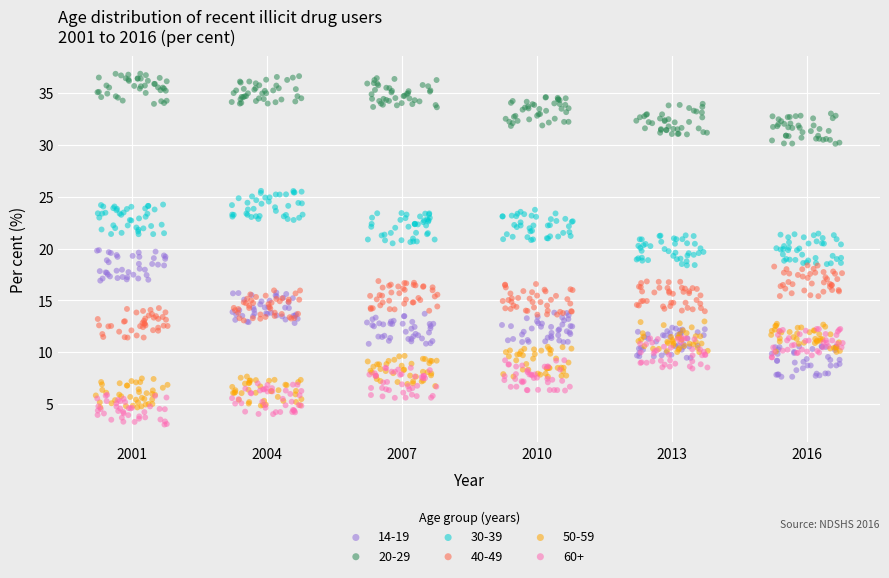

Which series contains the lowest Y value?

60+